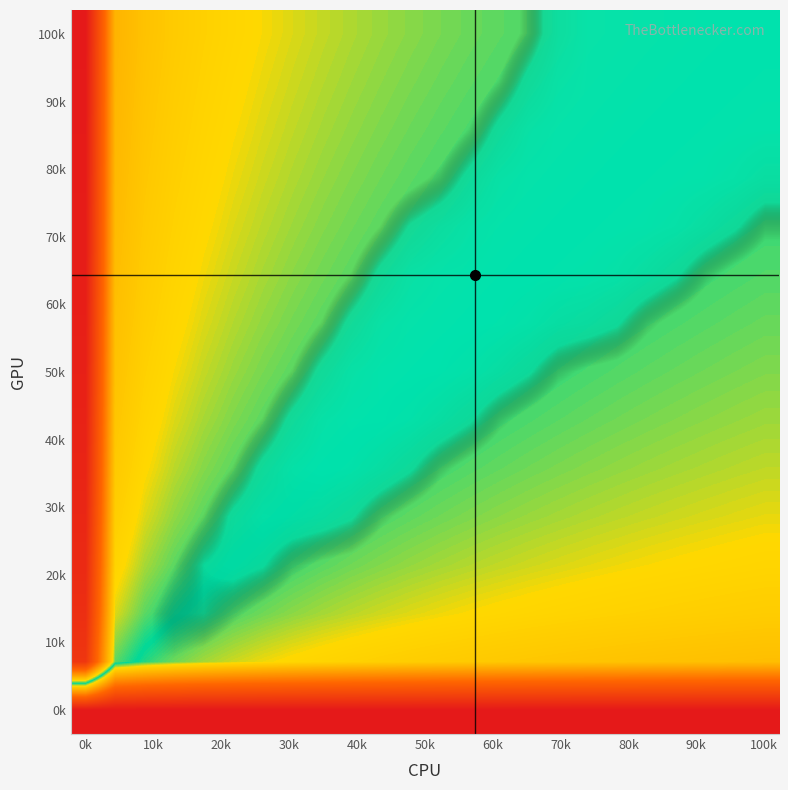

What is the spread (max minus min) of values at 17?

1.0